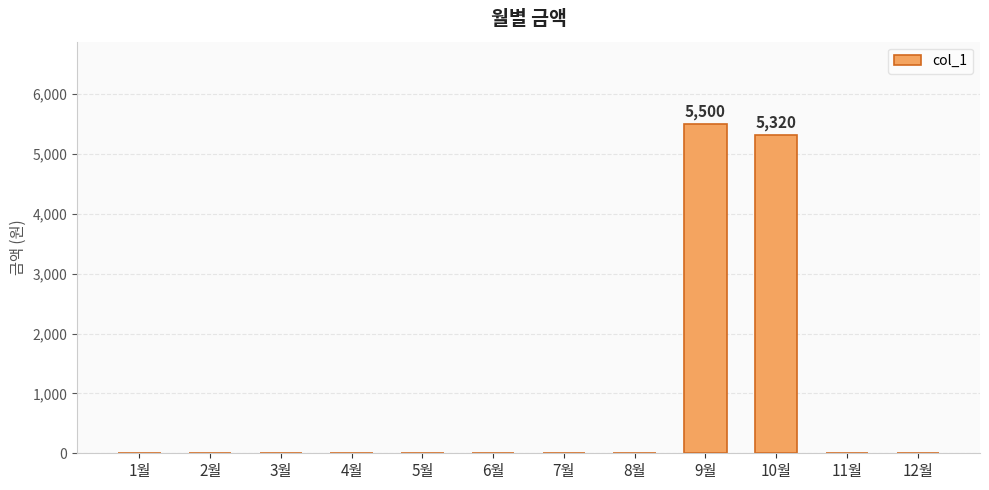

Count the number of data series in this chart.

1